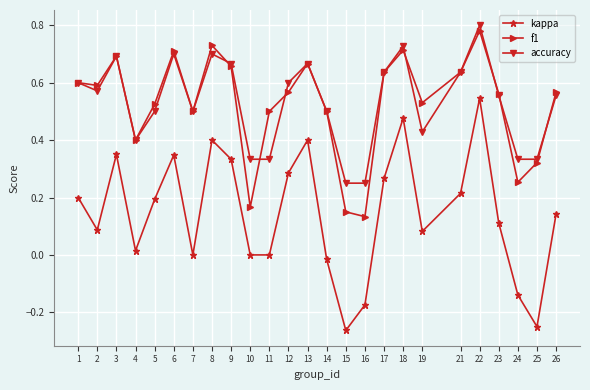

In kappa, how many points are higher than both neighbors (excluding endpoints)?

6